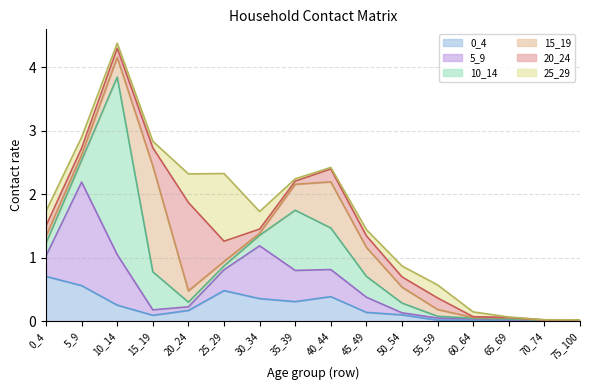

At which label is 15_19 closest to 0?

70_74